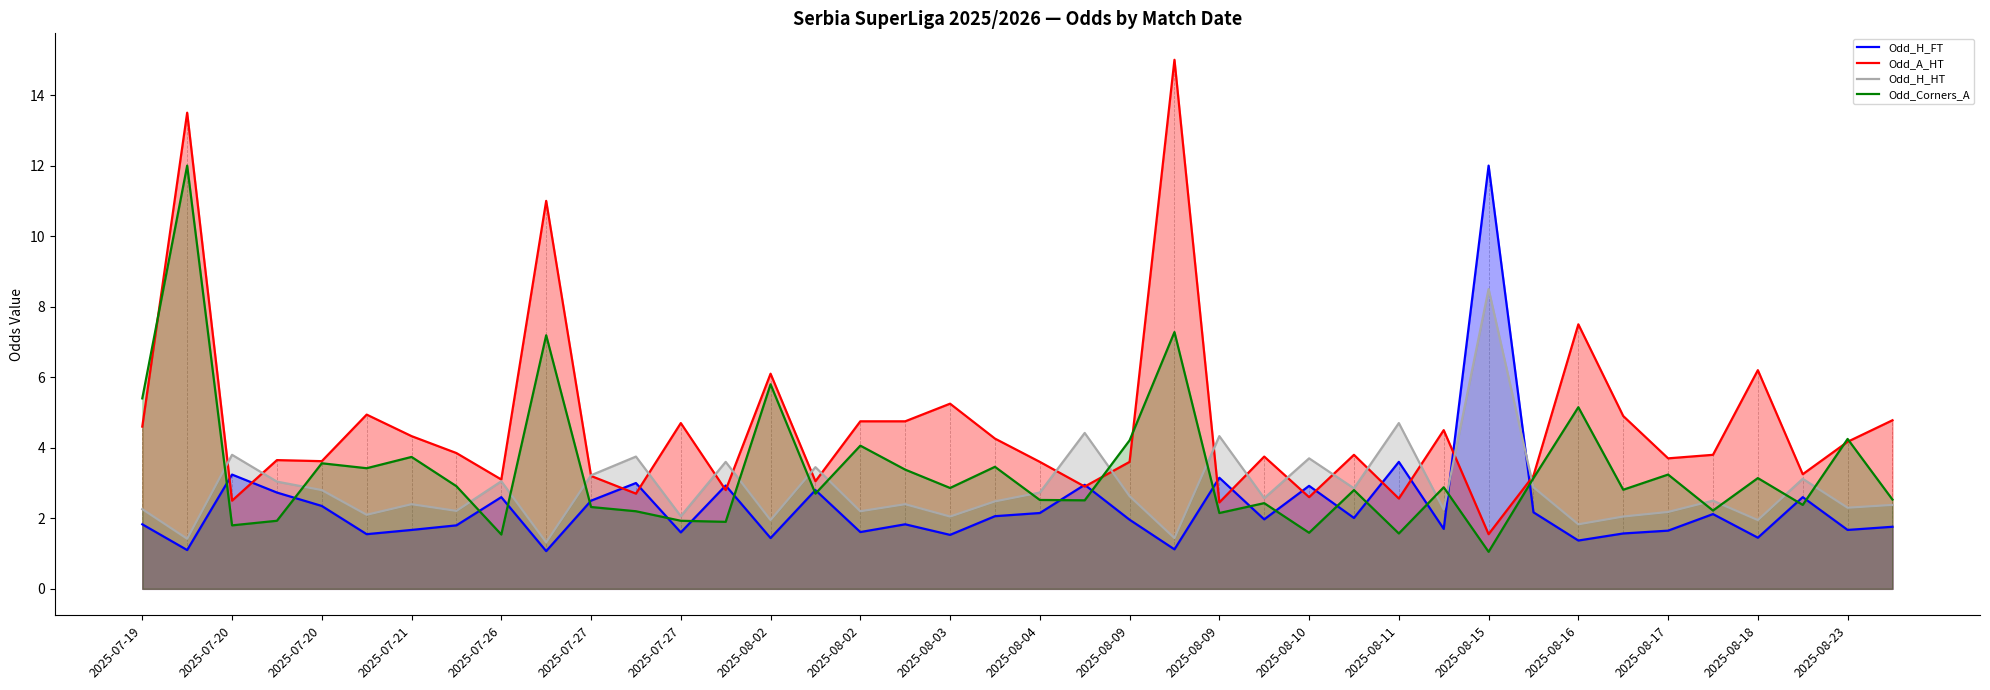

What are all the series names shown in the legend?

Odd_H_FT, Odd_A_HT, Odd_H_HT, Odd_Corners_A